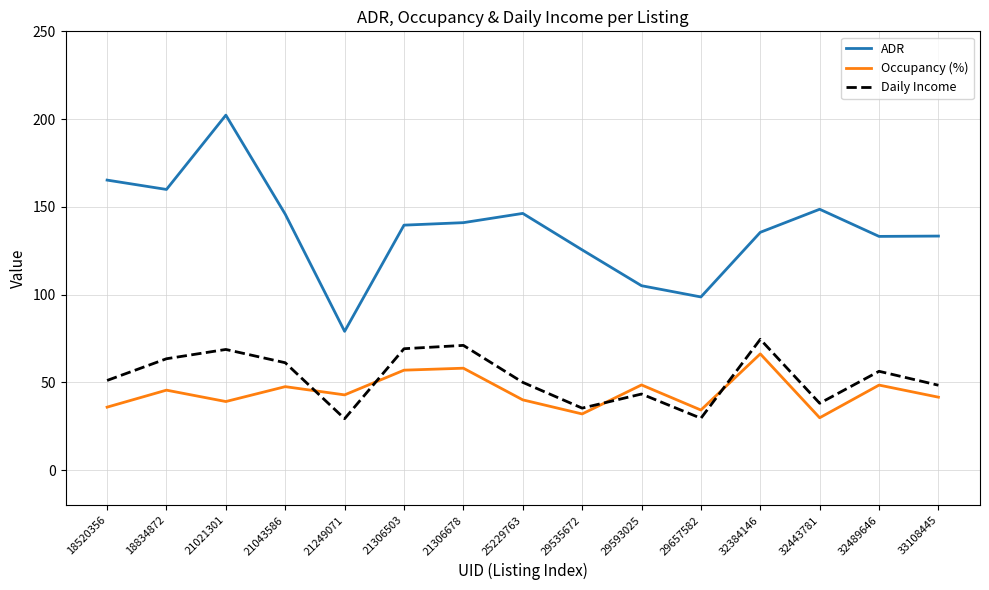

Is the value of Daily Income at 29657582 greater than the value of Occupancy (%) at 25229763?

No